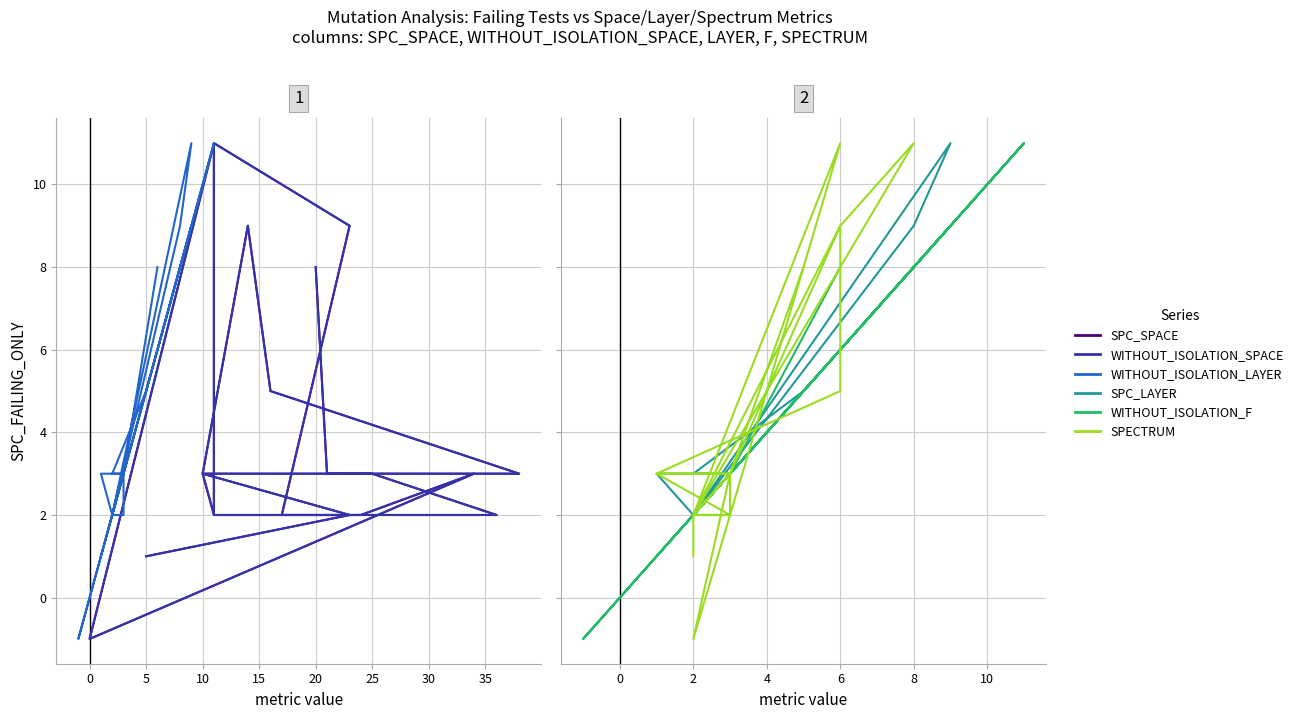

What are all the series names shown in the legend?

SPC_SPACE, WITHOUT_ISOLATION_SPACE, WITHOUT_ISOLATION_LAYER, SPC_LAYER, WITHOUT_ISOLATION_F, SPECTRUM